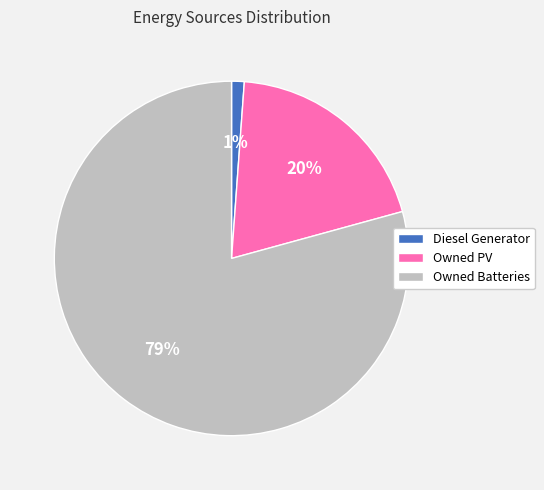

Which slice is the smallest?

Diesel Generator